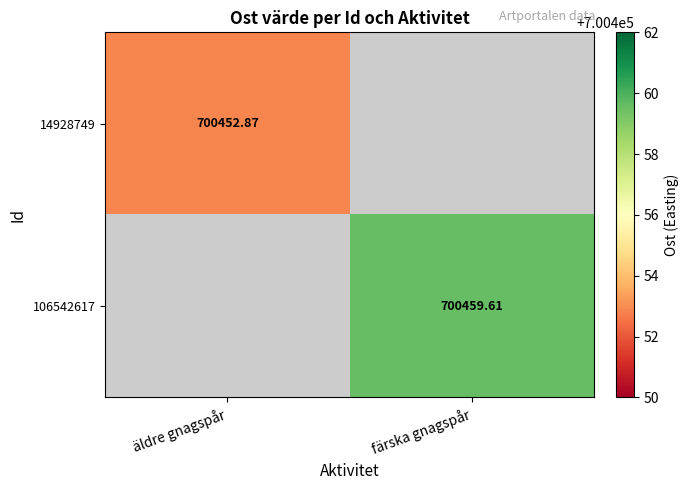

Which label corresponds to the smallest value in the chart?

äldre gnagspår